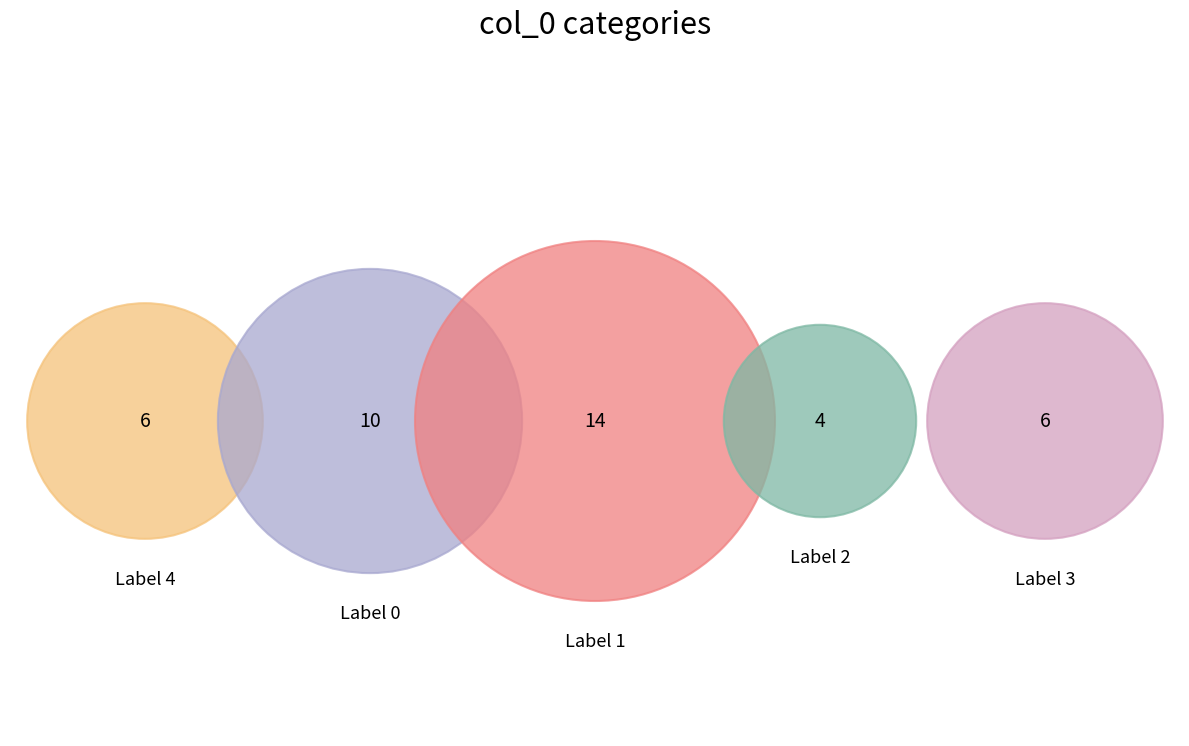

What percentage is NOT represented by 2?

90.0%